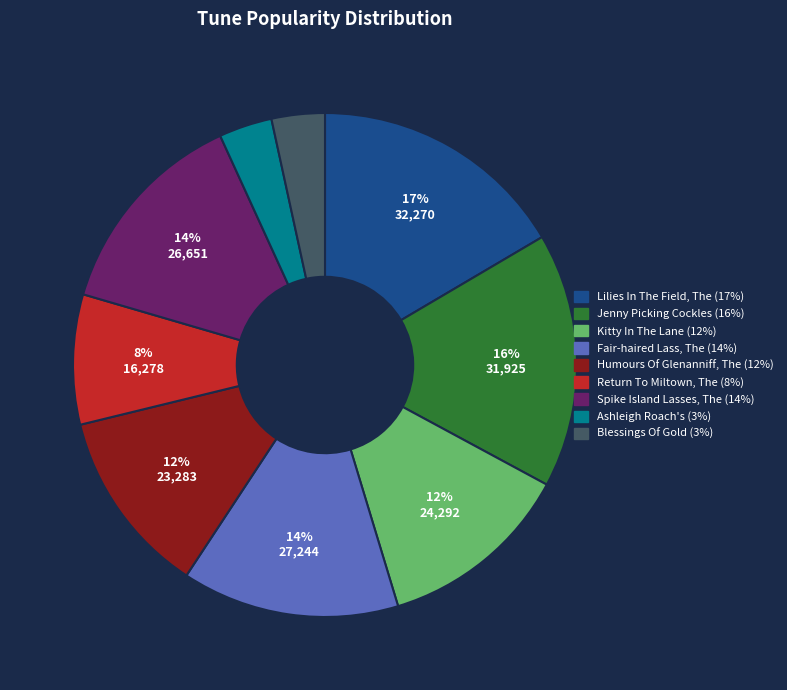

To the nearest percent, what is the difference between the Jenny Picking Cockles and Fair-haired Lass, The slice percentages?

2%